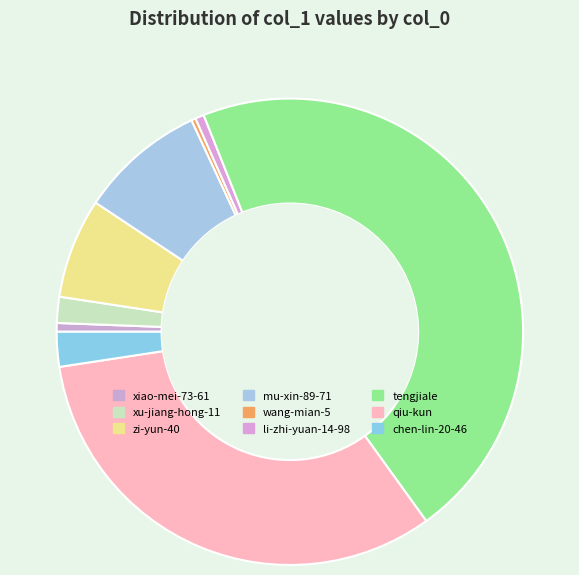

Is there a majority slice in this chart?

No